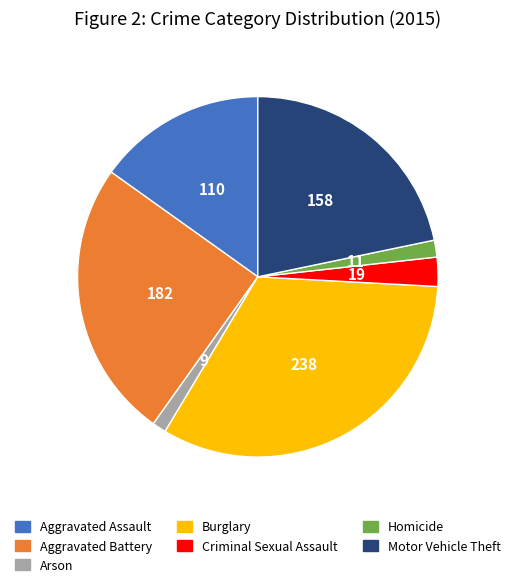

Is there a majority slice in this chart?

No